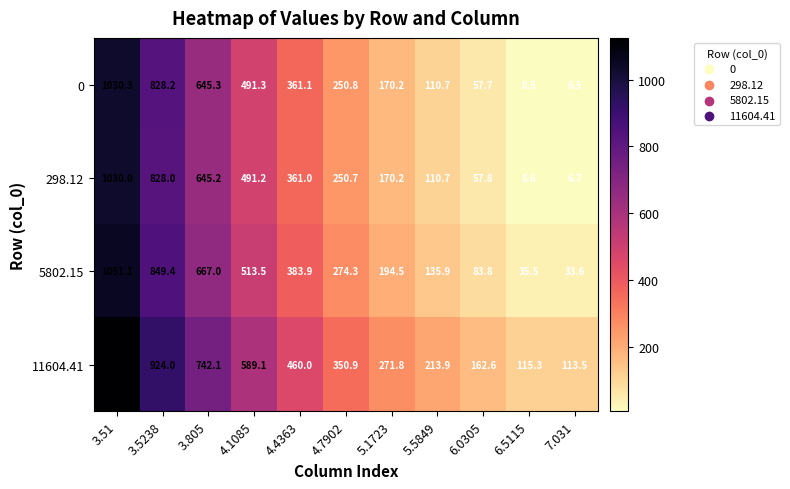

List the series in order of their peak value, lowest first.

298.12, 0, 5802.15, 11604.41